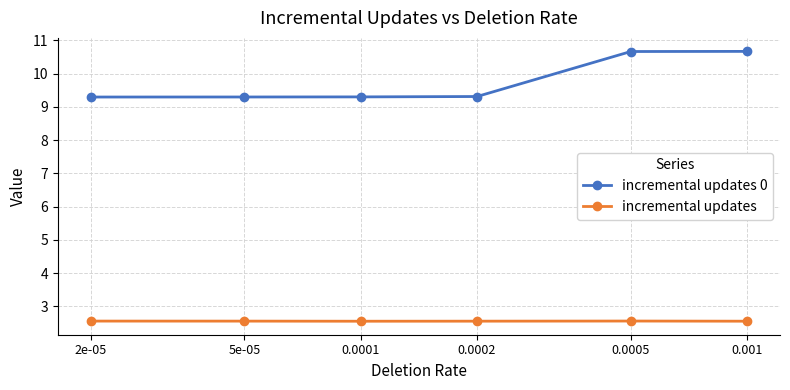

Is the value of incremental updates 0 at 0.0002 greater than the value of incremental updates at 0.0005?

Yes